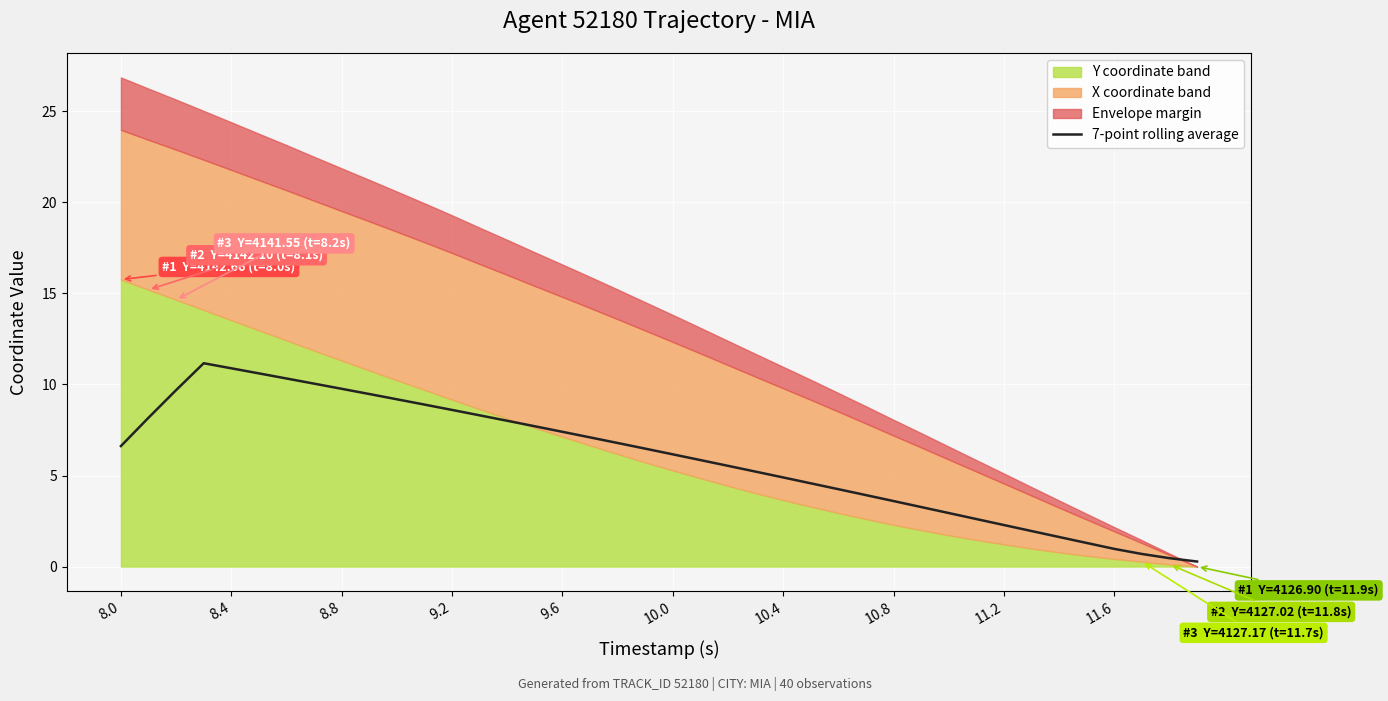

The 7-point rolling average series shows 9.8 at 8.8. True or false?

True